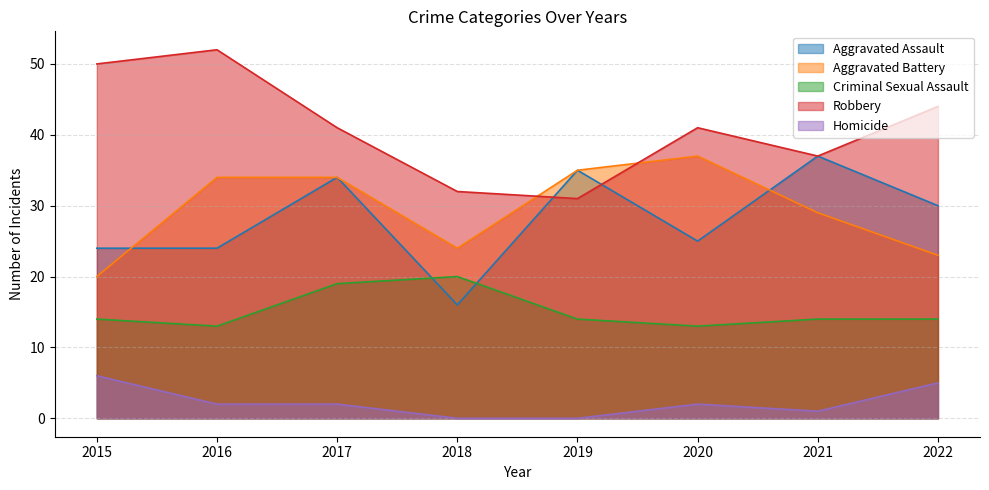

Count the number of data series in this chart.

5